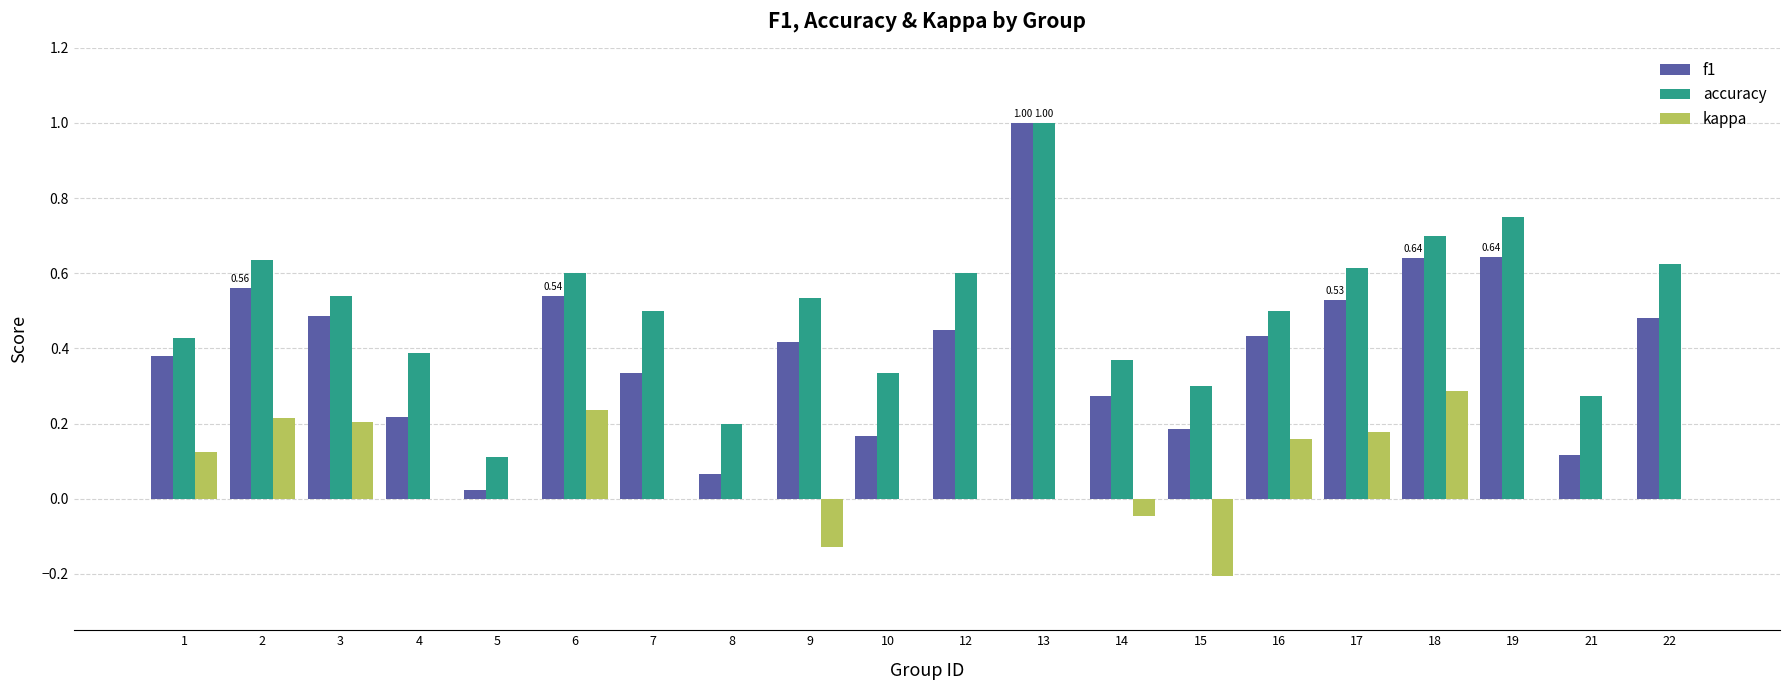

Which series has the largest total across all categories?

accuracy